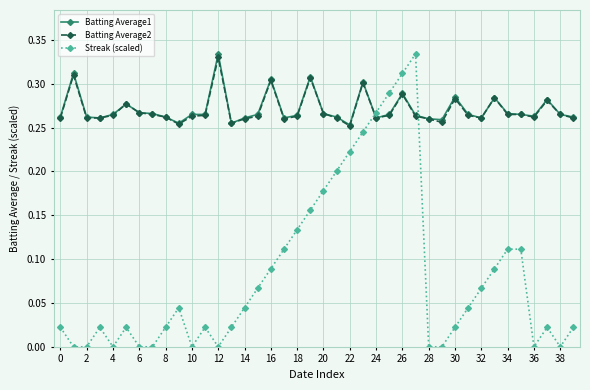

After their last crossing, which series has the higher values: Streak (scaled) or Batting Average1?

Batting Average1